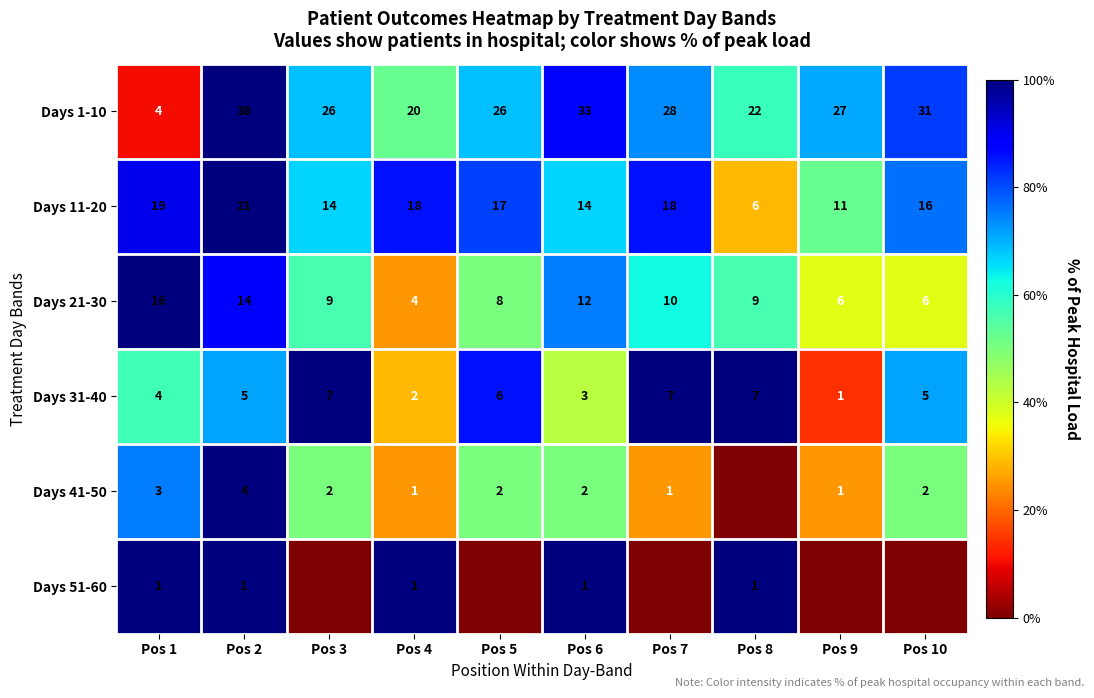

What is the sum of all Days 1-10 values?

255